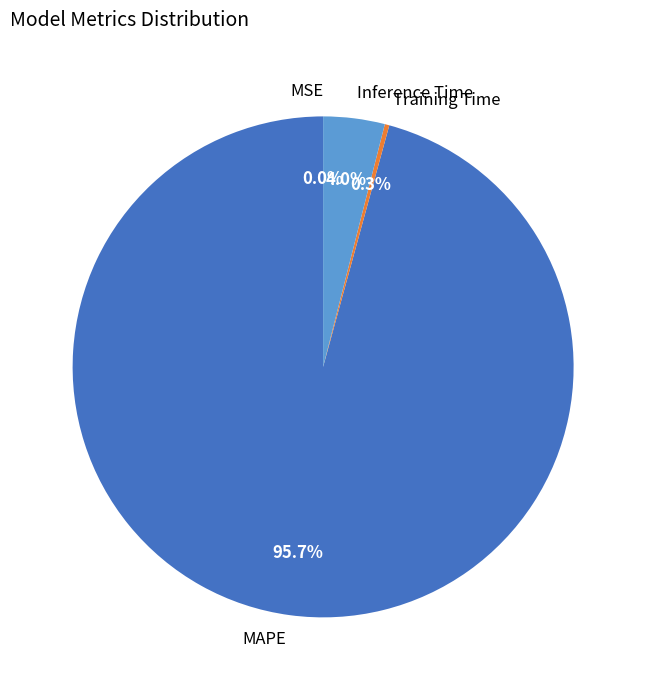

How much of the chart is everything except Training Time?

99.7%